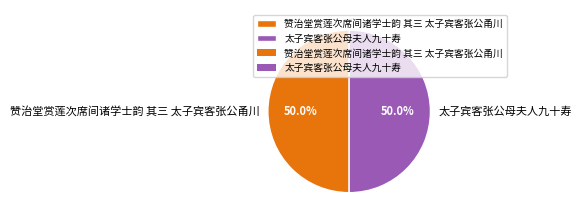

To the nearest percent, what portion does 太子宾客张公母夫人九十寿 represent?

50%